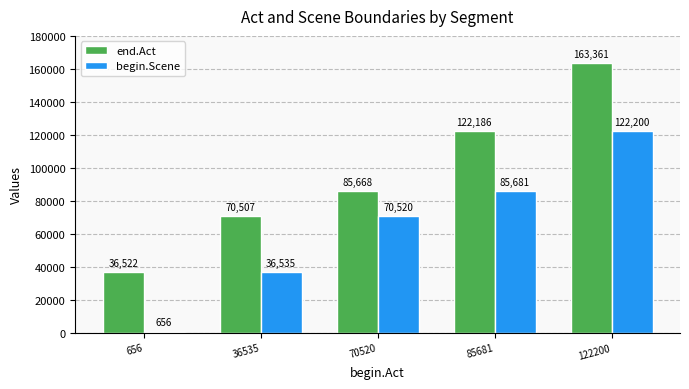

What is the total value across all series at 36535?

107042